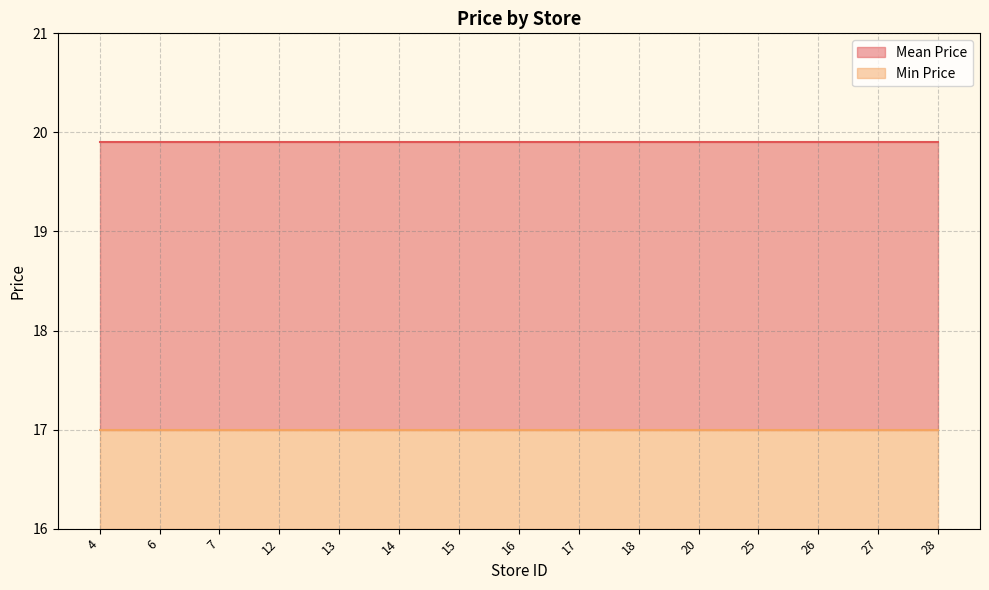

What is the average value of the Min Price series?

1.0